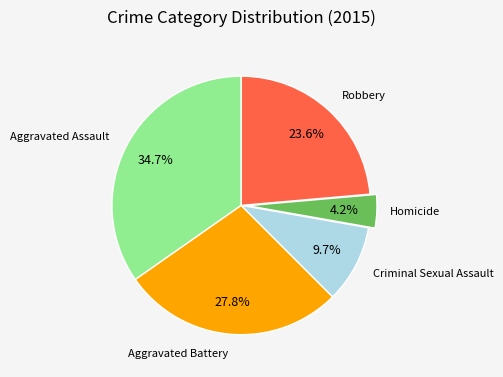

Is there any slice that represents more than half of the pie?

No